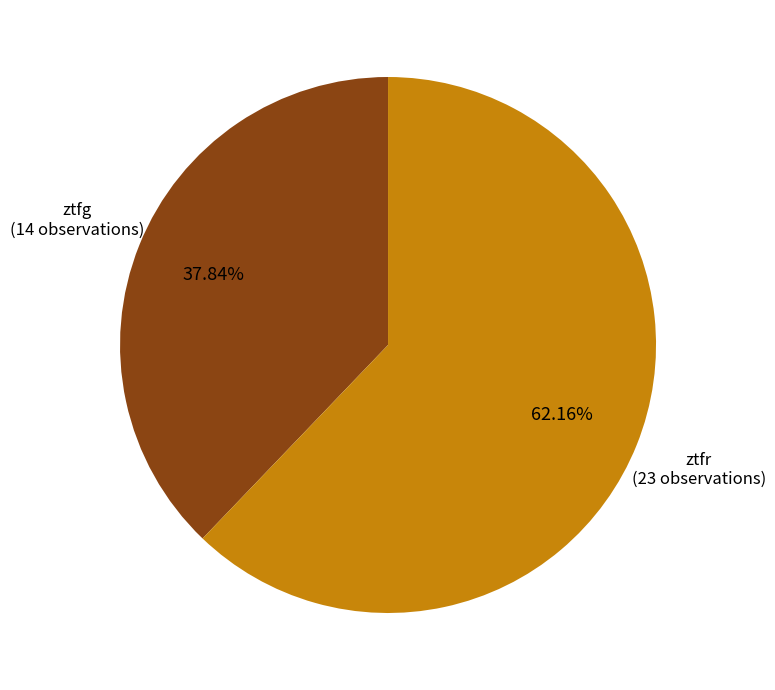

To the nearest percent, what is the combined percentage of ztfg and ztfr?

100%